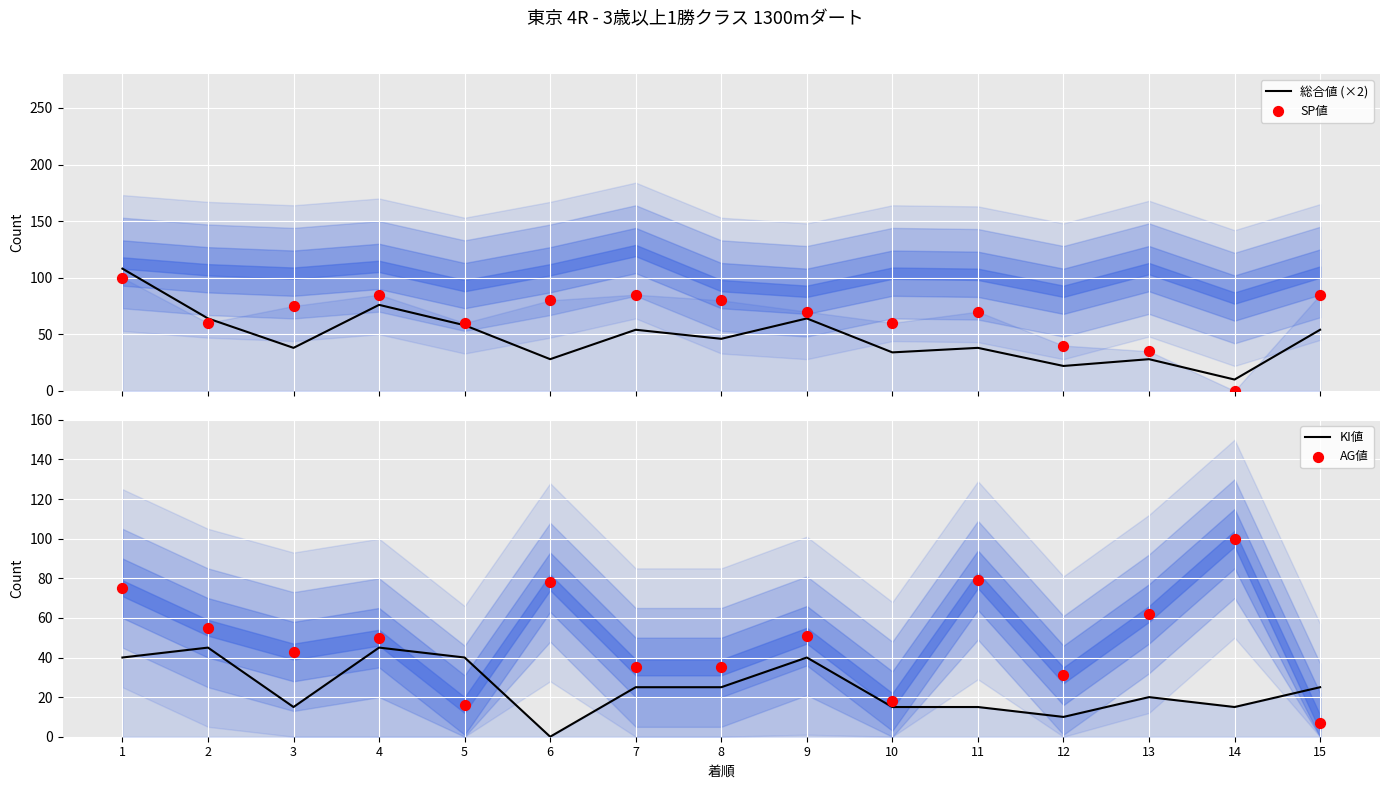

What are all the series names shown in the legend?

総合値 (×2), SP値, KI値, AG値